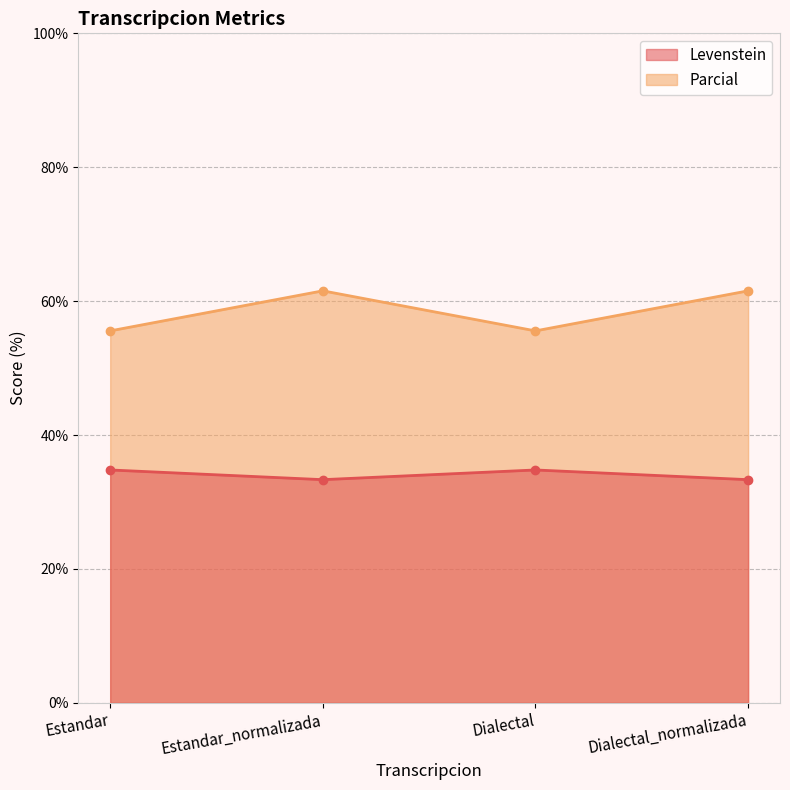

Where is the first local minimum for Parcial?

Dialectal